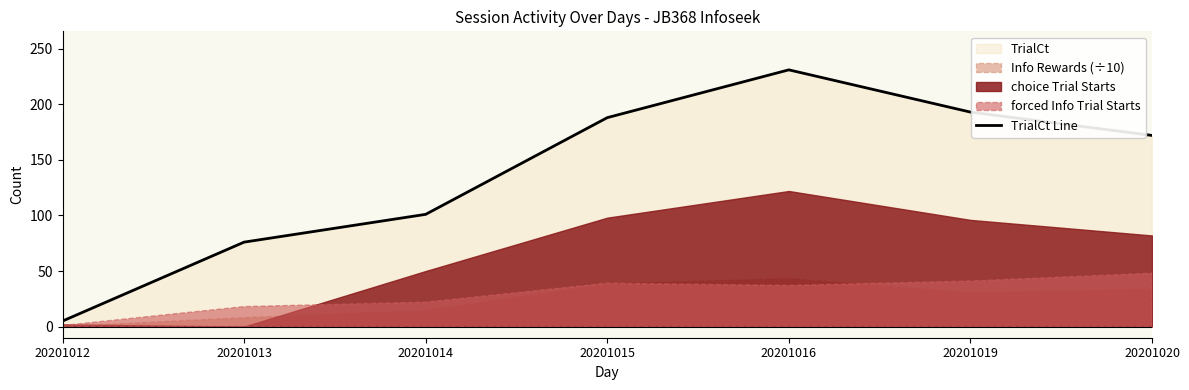

True or false: there are more than 2 points higher than both neighbors.

False